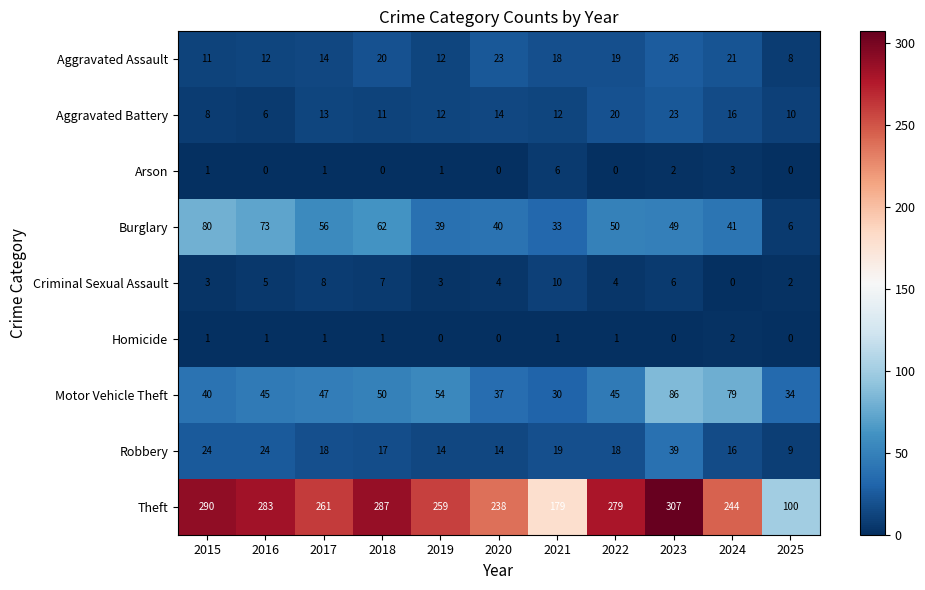

True or false: Criminal Sexual Assault has a value of 8 at 2017.

True